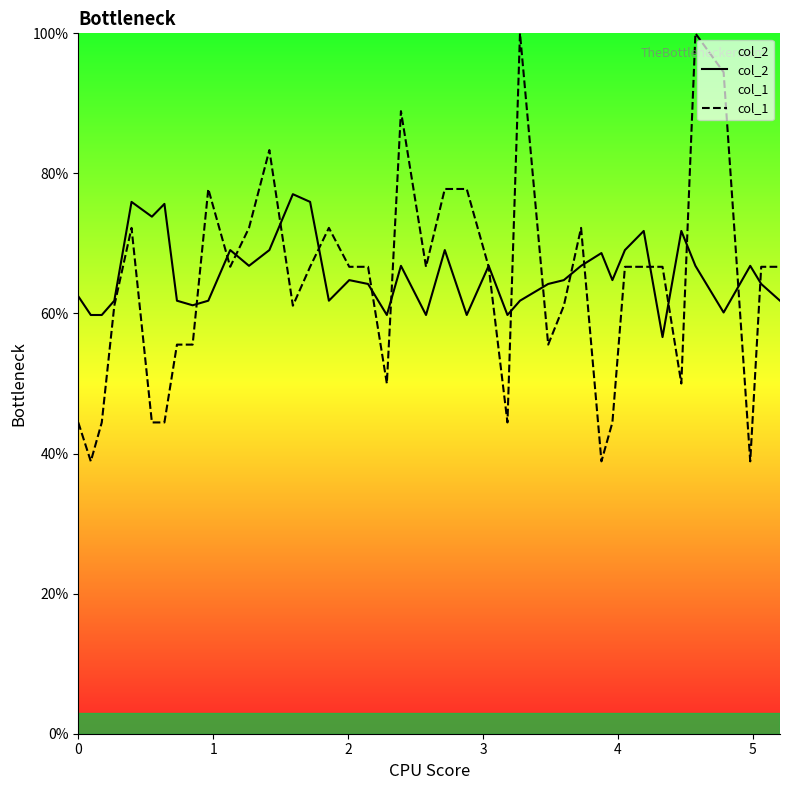

Which series has the largest range (max minus min)?

col_1